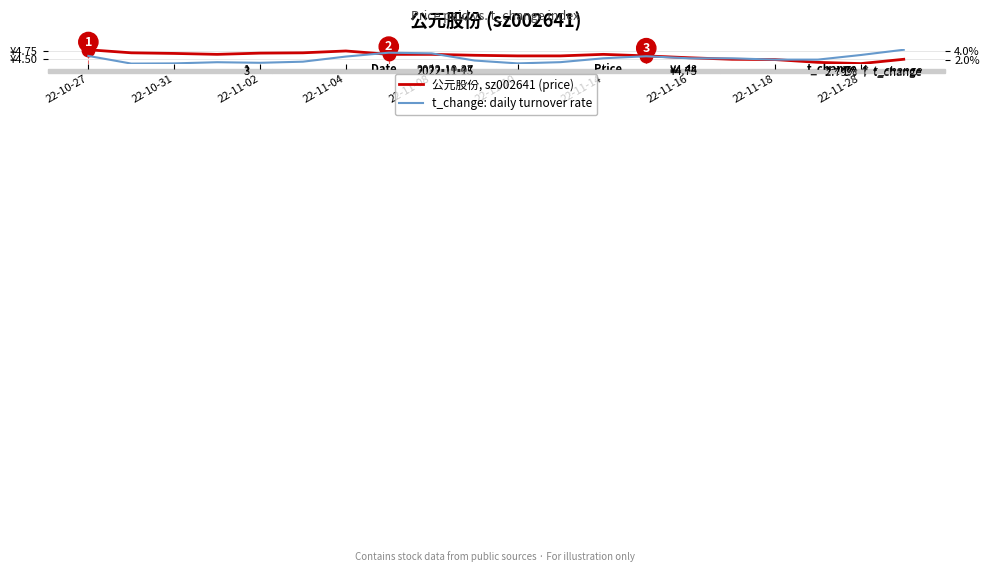

What is the difference between the t_change: daily turnover rate values at 22-11-08 and 22-11-16?

1.0